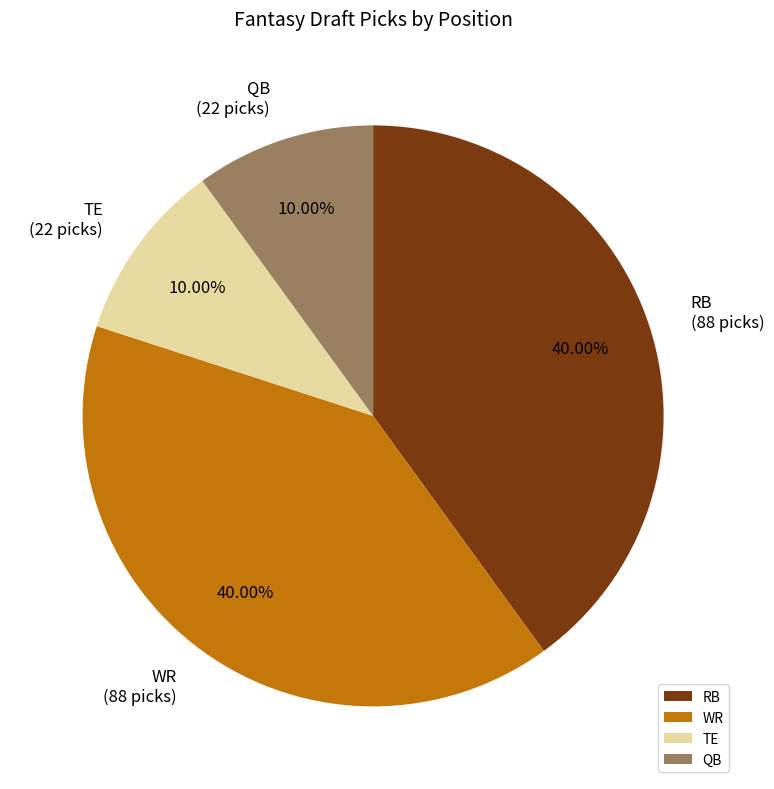

To the nearest percent, what is the difference between the largest and smallest slice percentages?

30%